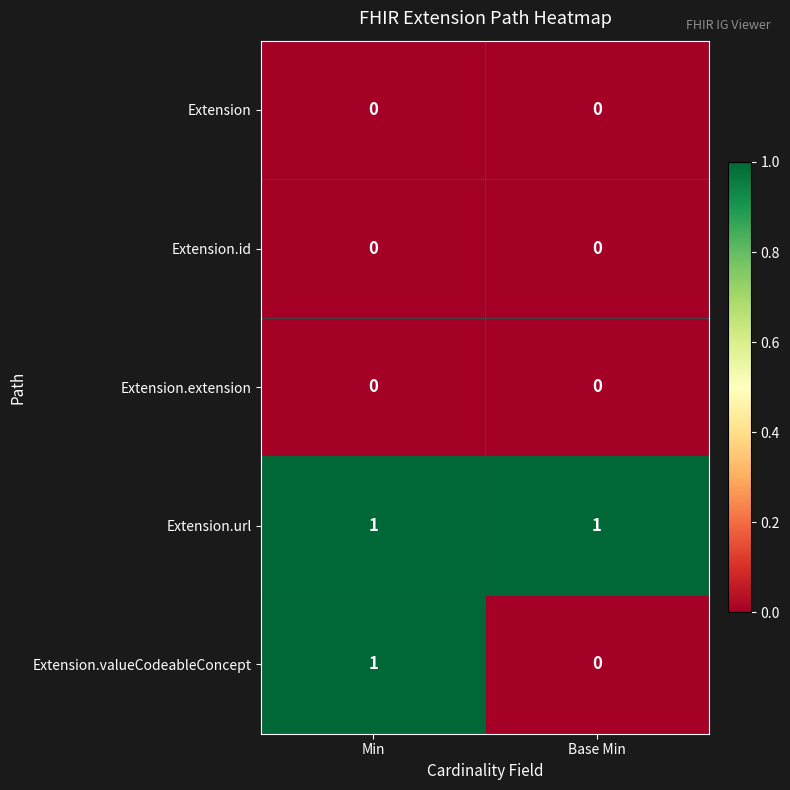

At which category is the sum across all series the highest?

Min